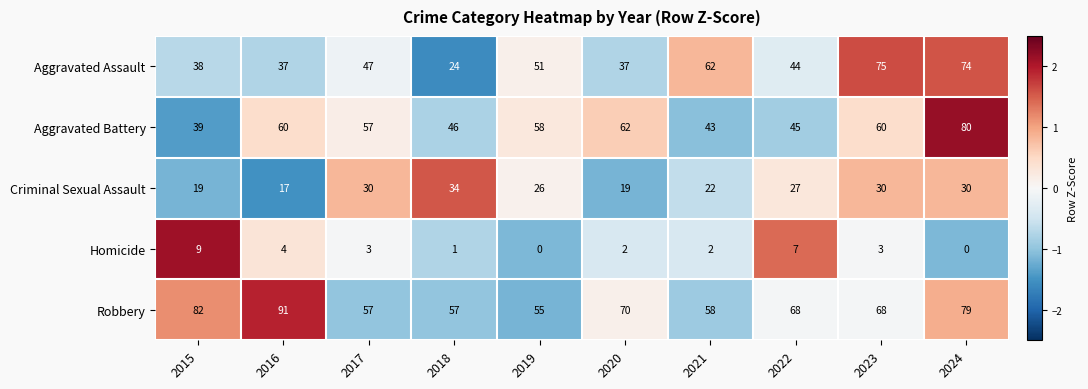

How many Homicide values are between 1 and 4?

6